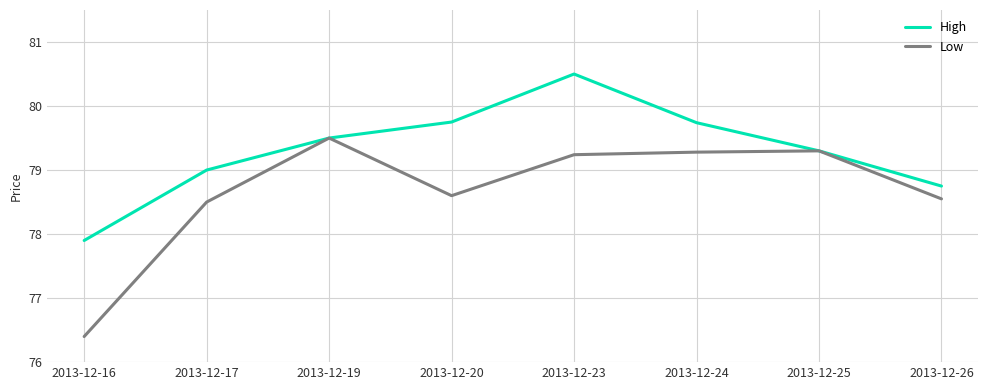

At which label does Low reach its peak?

2013-12-19